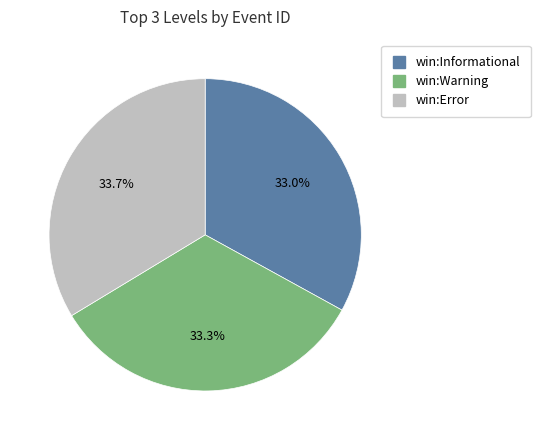

The win:Error slice represents 48% of the pie. True or false?

False